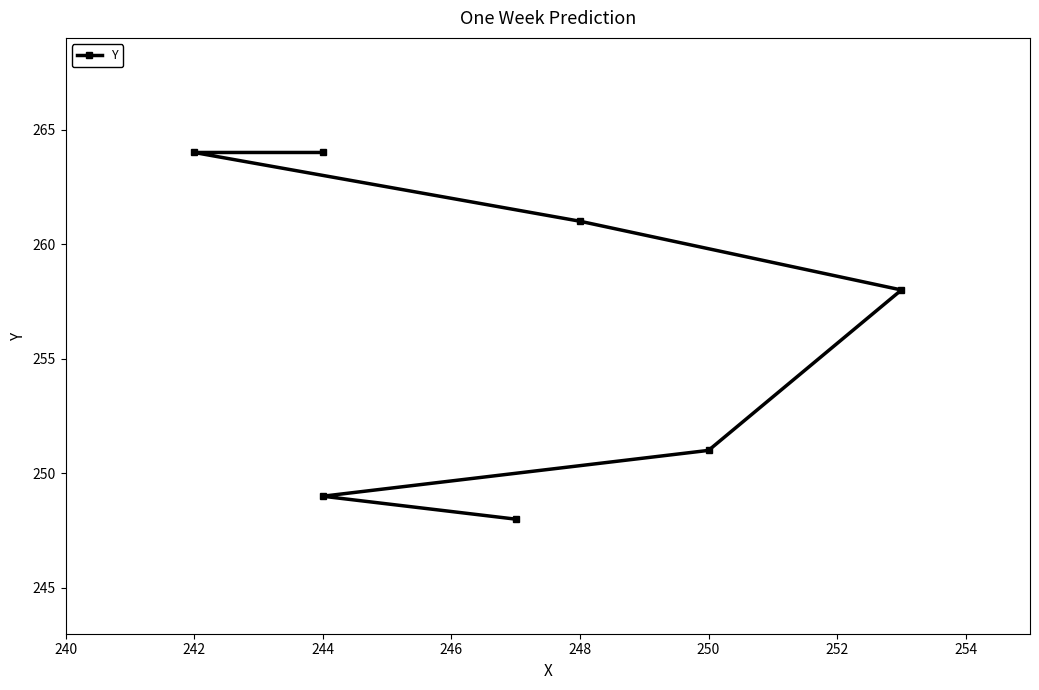

Count the number of values greater than 258.

3